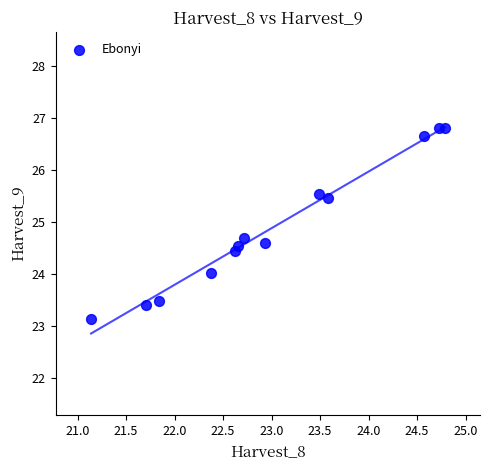

What is the range of Y values (max minus min)?

3.7